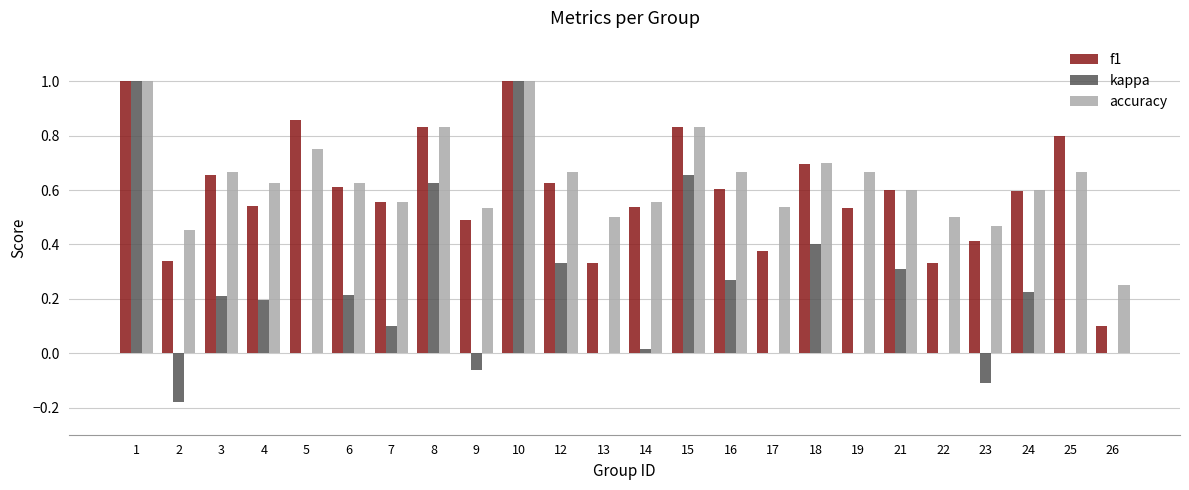

The kappa series shows 0.5 at 16. True or false?

False